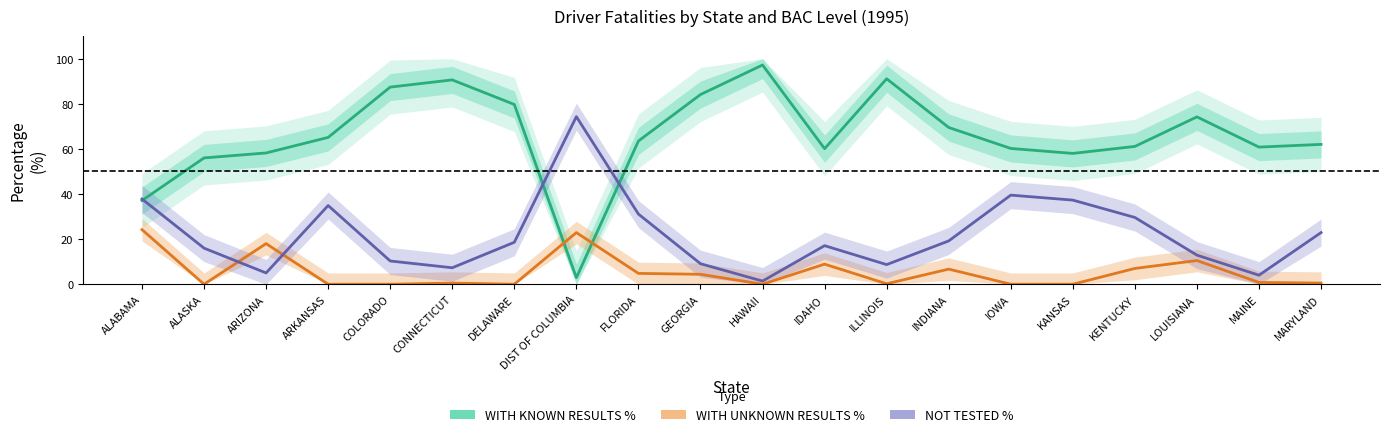

What is the approximate value of NOT TESTED % at MAINE?

4.0